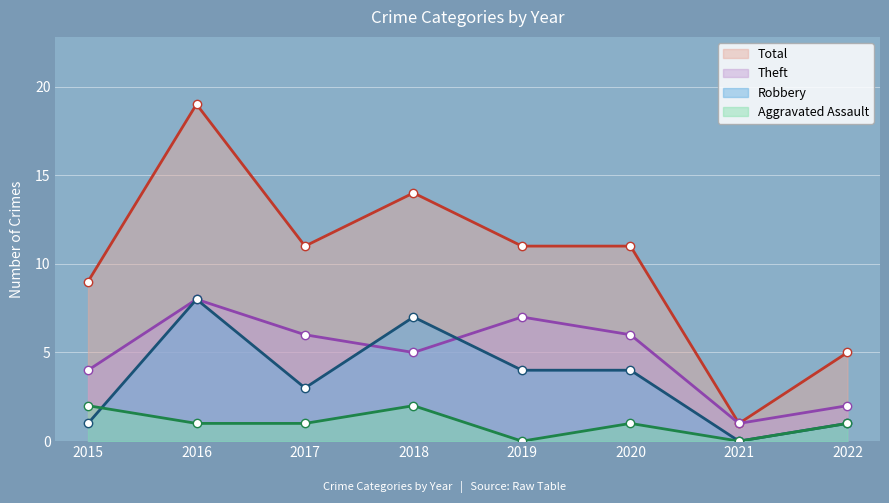

Reading left to right, list all the values displayed in this chart.

Aggravated Assault: 2	1	1	2	0	1	0	1
Robbery: 1	8	3	7	4	4	0	1
Theft: 4	8	6	5	7	6	1	2
Total: 9	19	11	14	11	11	1	5